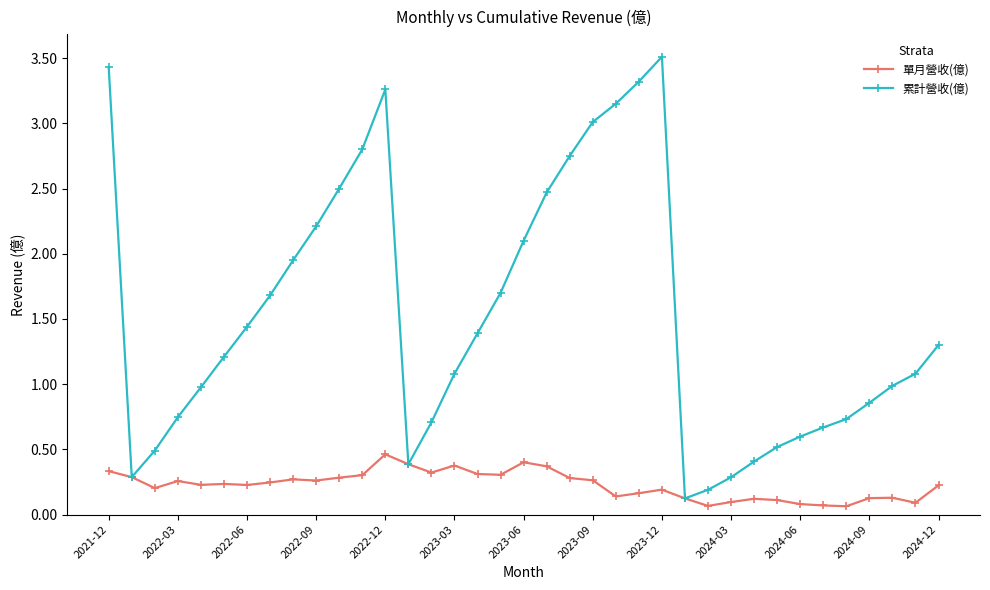

At how many categories does at least one series exceed 2?

12